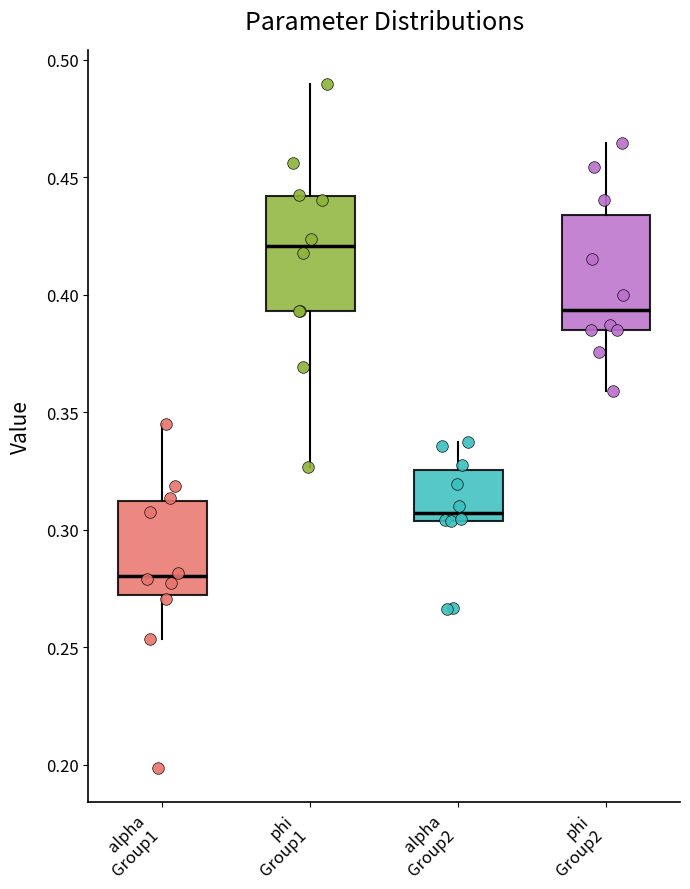

Where does the median line of the box for phi Group2 sit on the y-axis? The values are not printed on the chart, so give them approximately, as read against the axis.

0.395